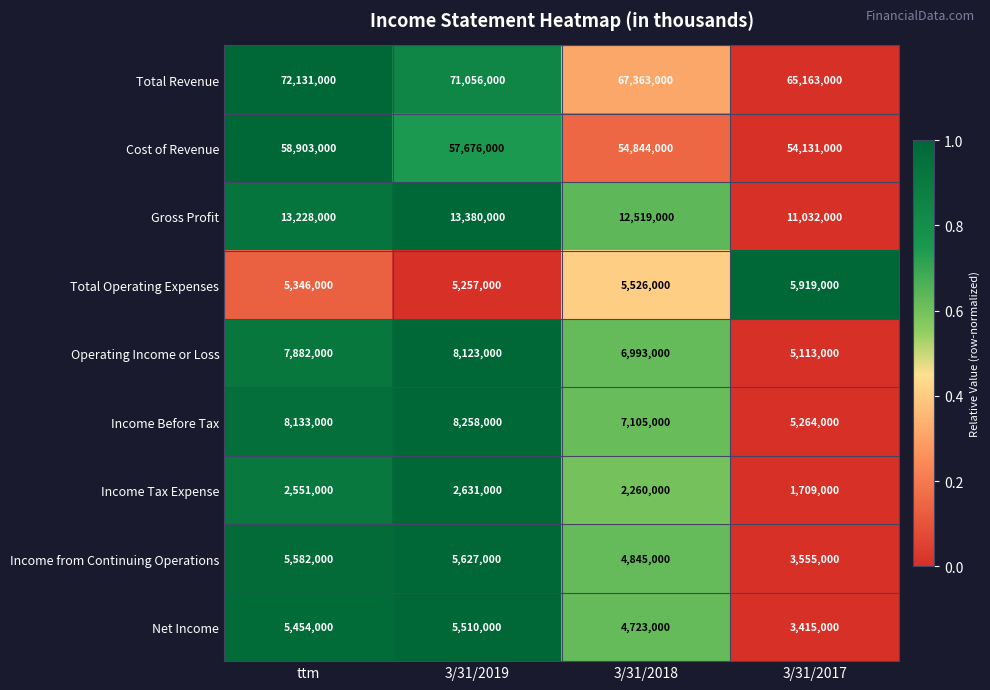

What value does the Gross Profit series have at 3/31/2018, to the nearest 100?

12519000